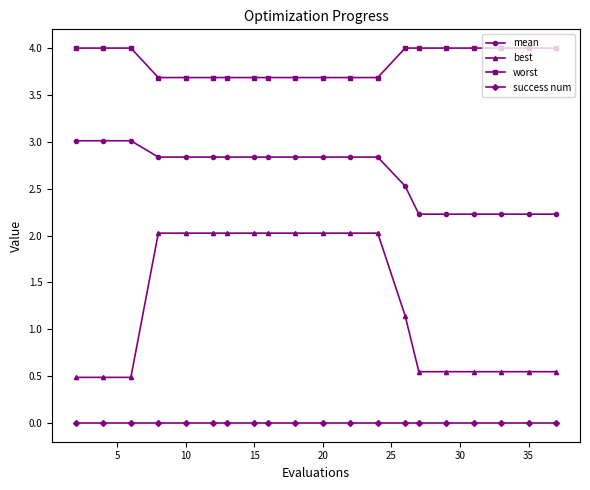

List the series in order of their peak value, lowest first.

success num, best, mean, worst